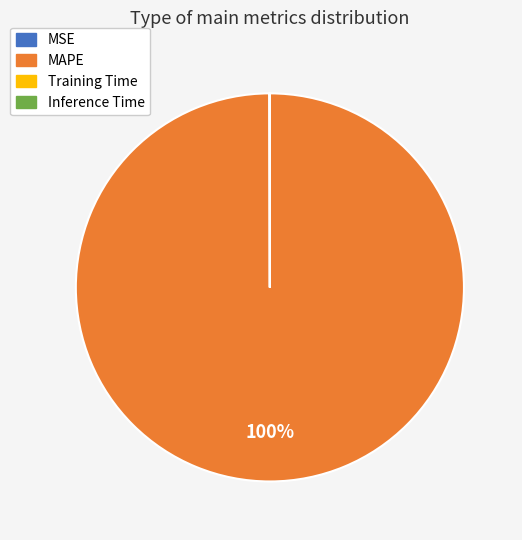

Is there a majority slice in this chart?

Yes